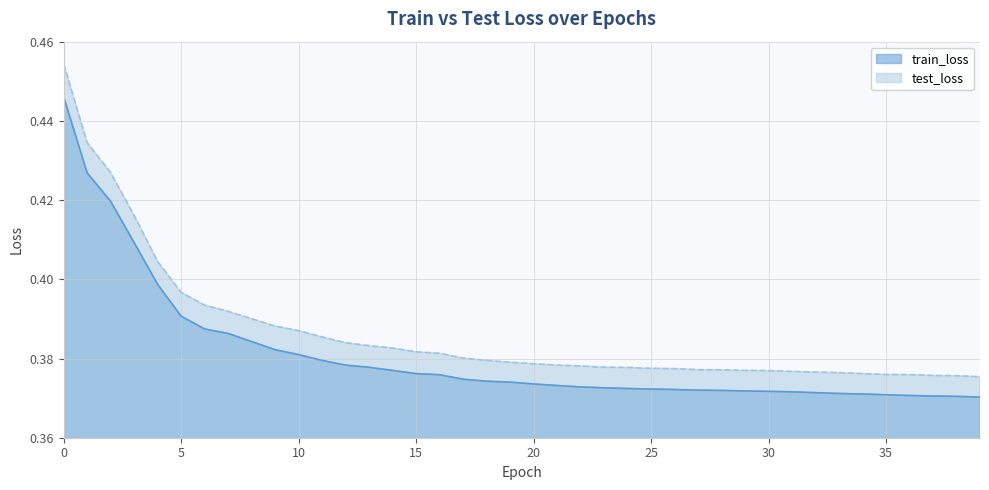

How many lines are shown in the chart?

2